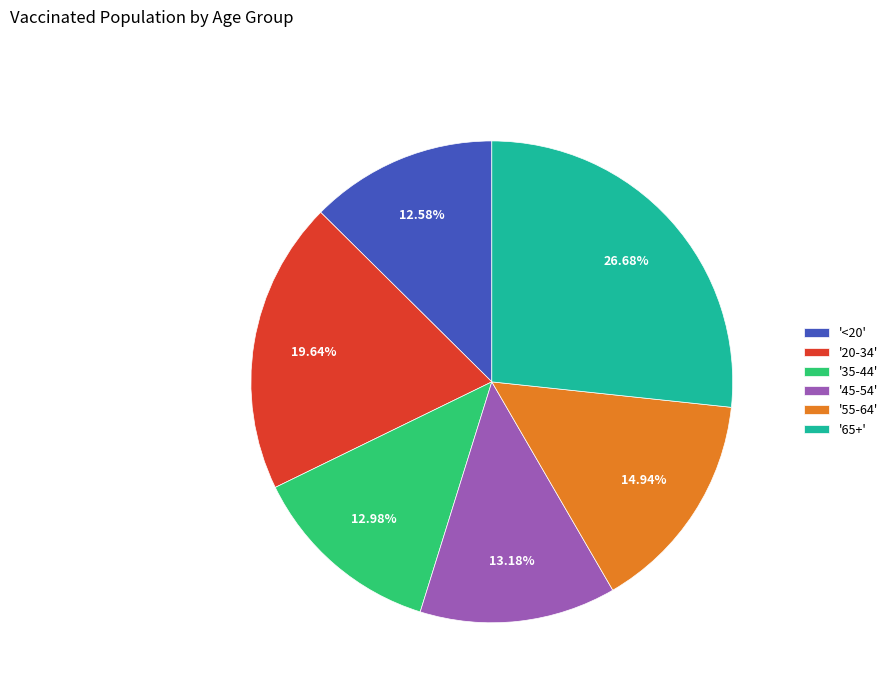

How many slices are in this pie chart?

6